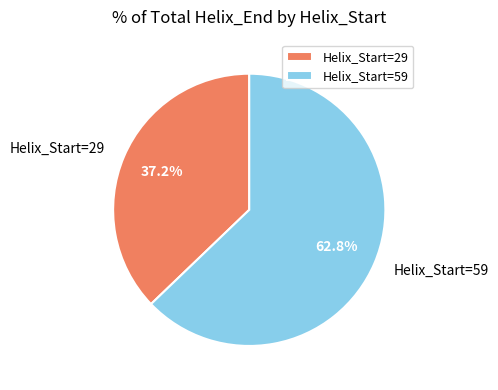

What is the total percentage of Helix_Start=59 and Helix_Start=29?

100.0%